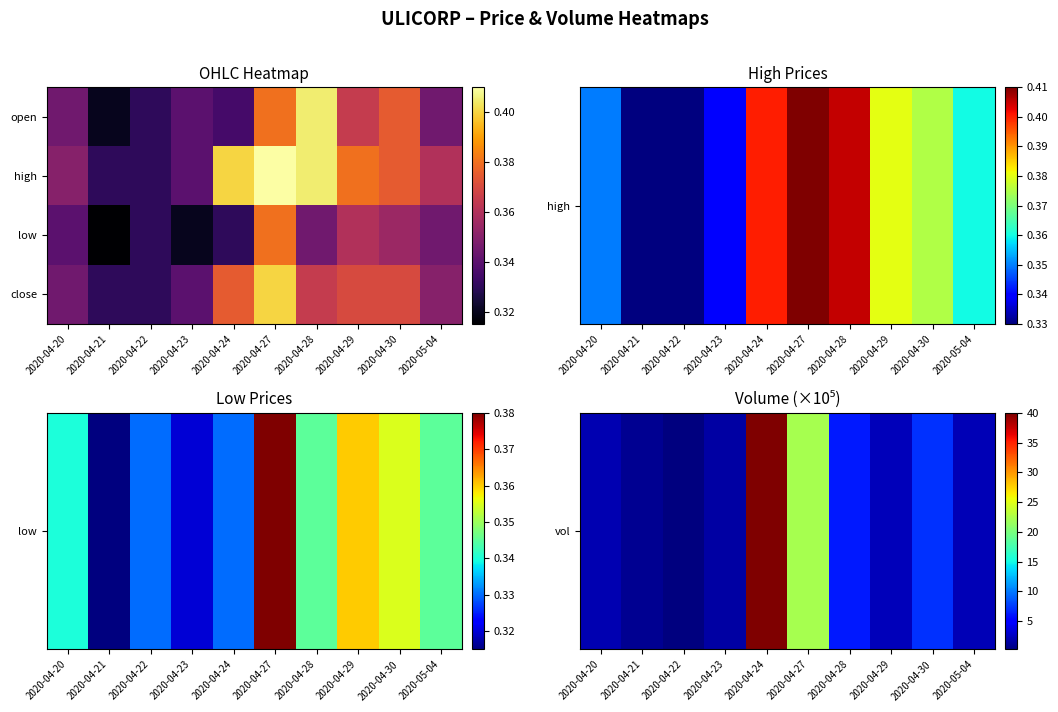

Which category has the highest value across all series?

2020-04-27